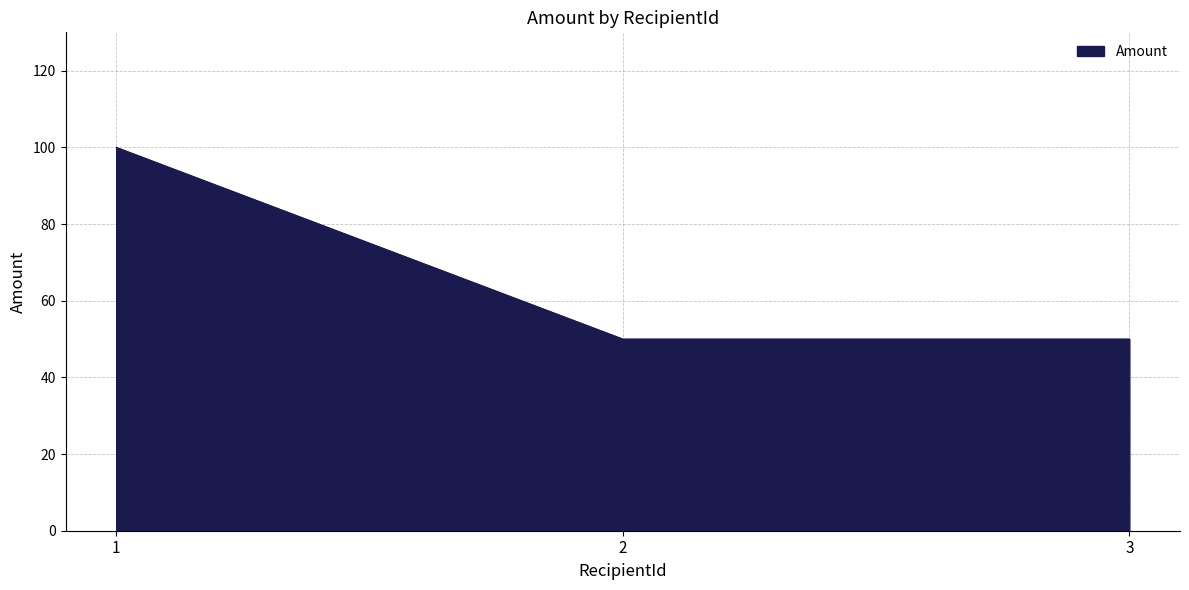

What is the minimum value shown in the chart?

50